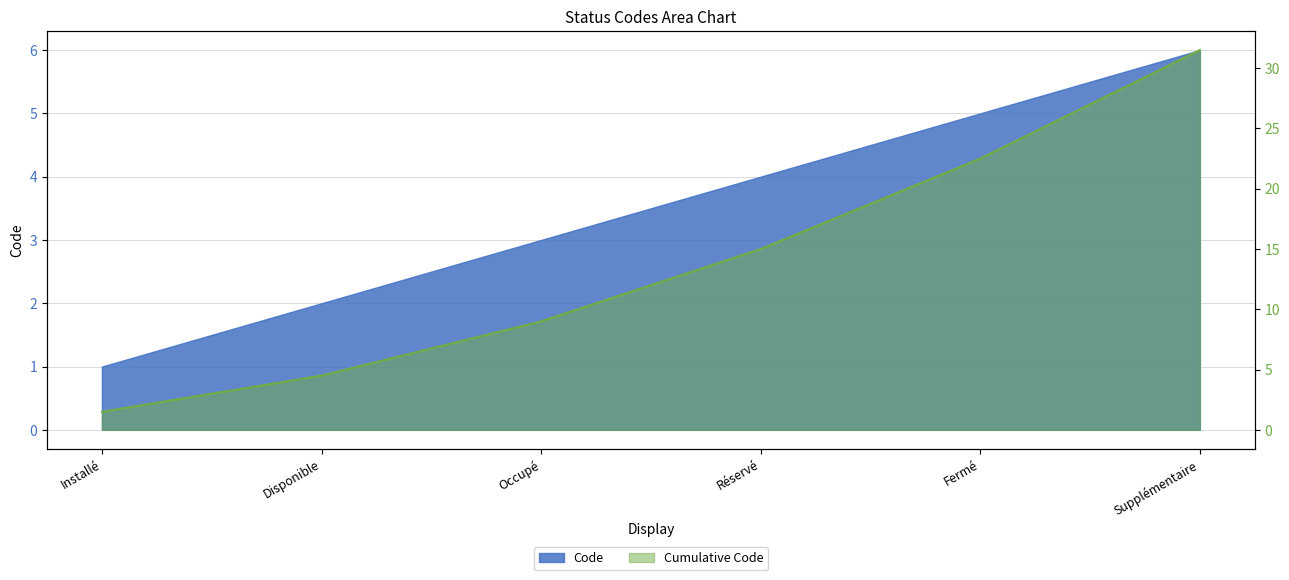

Count the number of values greater than 15.

2